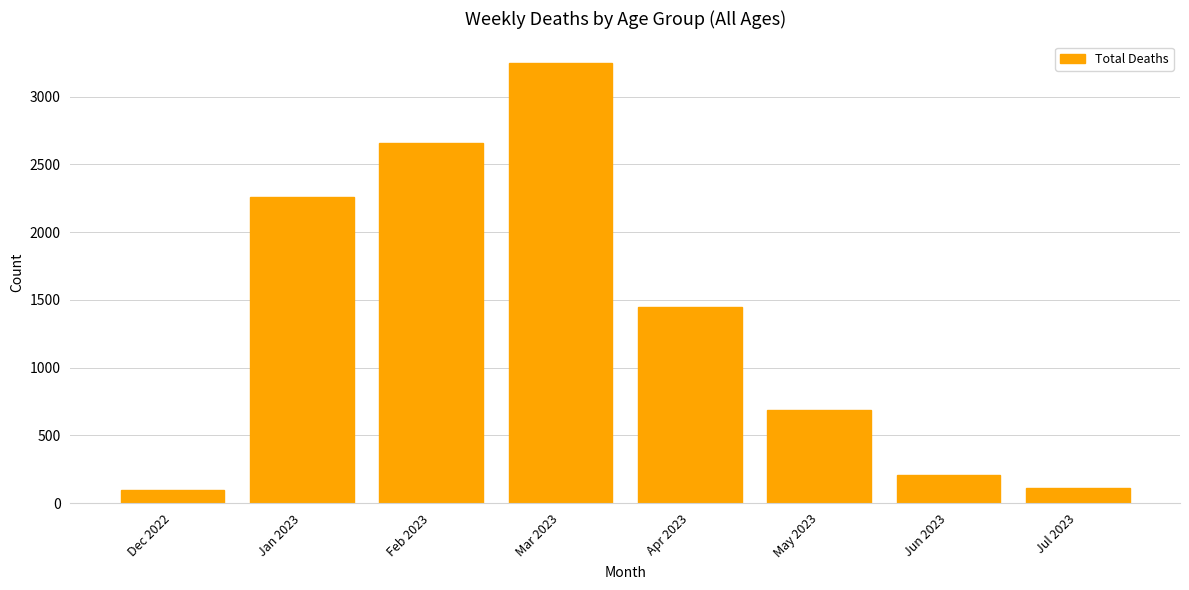

What is the greatest value displayed?

3245